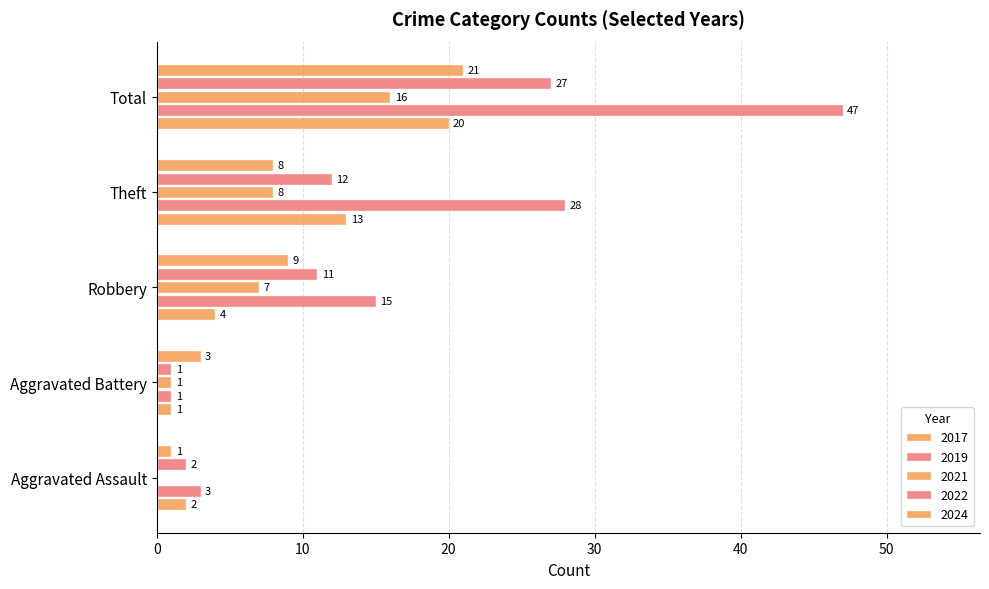

How many distinct data groups are displayed?

5